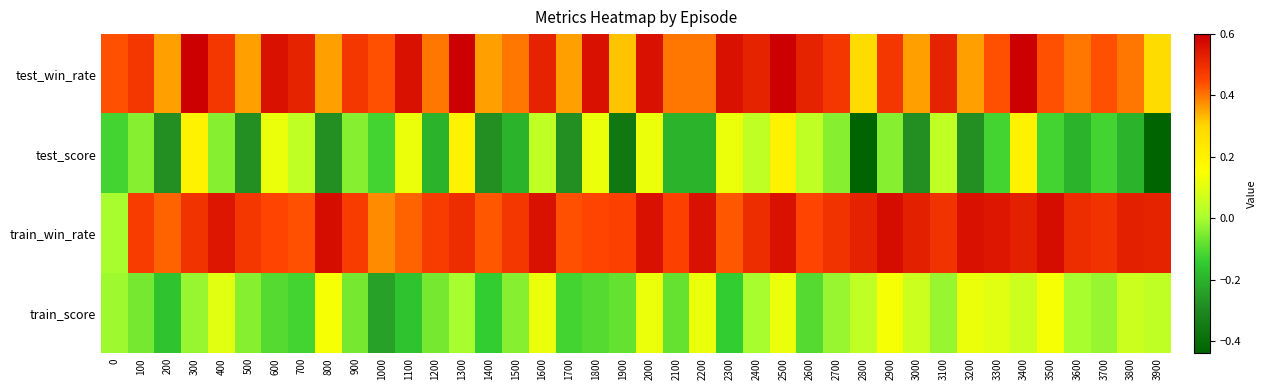

Reading left to right, list all the values displayed in this chart.

test_win_rate: 0=0.4	100=0.5	200=0.4	300=0.6	400=0.5	500=0.4	600=0.6	700=0.5	800=0.4	900=0.5	1000=0.4	1100=0.6	1200=0.4	1300=0.6	1400=0.4	1500=0.4	1600=0.5	1700=0.4	1800=0.6	1900=0.3	2000=0.6	2100=0.4	2200=0.4	2300=0.6	2400=0.5	2500=0.6	2600=0.5	2700=0.5	2800=0.3	2900=0.5	3000=0.4	3100=0.5	3200=0.4	3300=0.4	3400=0.6	3500=0.4	3600=0.4	3700=0.4	3800=0.4	3900=0.3
test_score: 0=-0.1	100=-0.0	200=-0.3	300=0.2	400=-0.0	500=-0.3	600=0.1	700=0.0	800=-0.3	900=-0.0	1000=-0.1	1100=0.1	1200=-0.2	1300=0.2	1400=-0.3	1500=-0.2	1600=0.0	1700=-0.3	1800=0.1	1900=-0.4	2000=0.1	2100=-0.2	2200=-0.2	2300=0.1	2400=0.0	2500=0.2	2600=0.0	2700=-0.0	2800=-0.4	2900=-0.0	3000=-0.3	3100=0.0	3200=-0.3	3300=-0.1	3400=0.2	3500=-0.1	3600=-0.2	3700=-0.1	3800=-0.2	3900=-0.4
train_win_rate: 0=0.0	100=0.5	200=0.4	300=0.5	400=0.6	500=0.5	600=0.5	700=0.4	800=0.6	900=0.5	1000=0.4	1100=0.4	1200=0.5	1300=0.5	1400=0.4	1500=0.5	1600=0.6	1700=0.4	1800=0.5	1900=0.5	2000=0.6	2100=0.5	2200=0.6	2300=0.4	2400=0.5	2500=0.6	2600=0.5	2700=0.5	2800=0.5	2900=0.6	3000=0.5	3100=0.5	3200=0.6	3300=0.6	3400=0.5	3500=0.6	3600=0.5	3700=0.5	3800=0.5	3900=0.5
train_score: 0=-0.0	100=-0.1	200=-0.2	300=-0.0	400=0.1	500=-0.0	600=-0.1	700=-0.1	800=0.1	900=-0.1	1000=-0.2	1100=-0.2	1200=-0.1	1300=0.0	1400=-0.1	1500=-0.0	1600=0.1	1700=-0.1	1800=-0.1	1900=-0.1	2000=0.1	2100=-0.1	2200=0.1	2300=-0.1	2400=0.0	2500=0.1	2600=-0.1	2700=-0.0	2800=0.0	2900=0.1	3000=0.1	3100=-0.0	3200=0.1	3300=0.1	3400=0.1	3500=0.1	3600=0.0	3700=-0.0	3800=0.1	3900=0.0